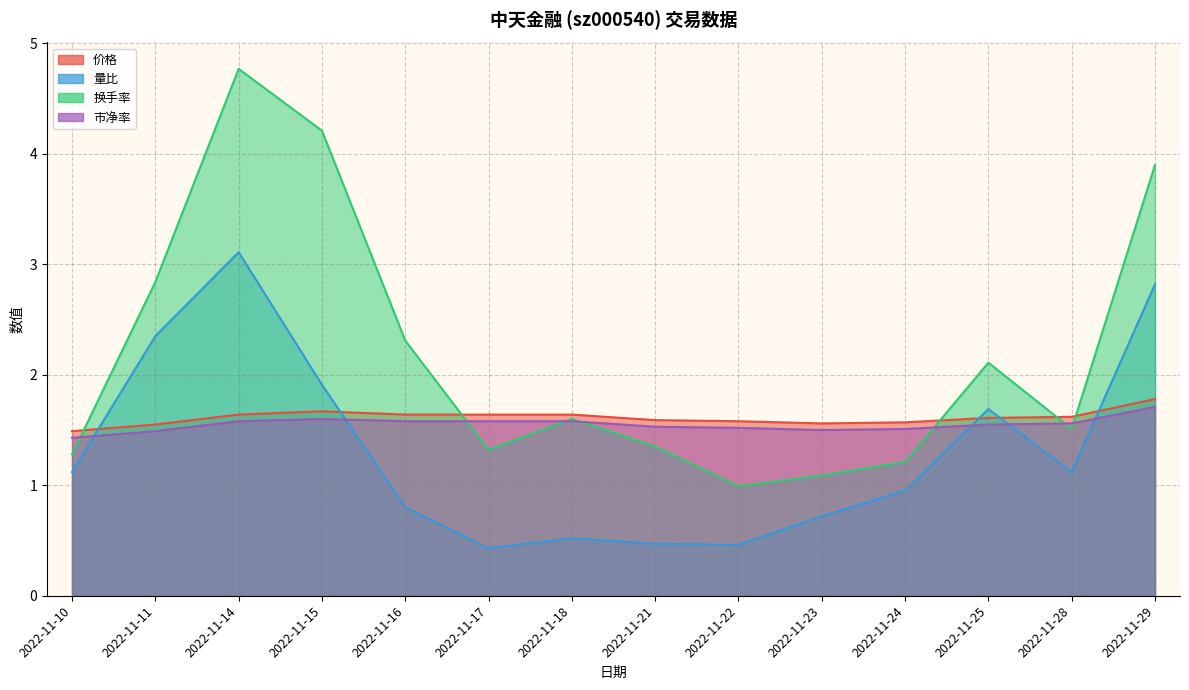

What is the difference between the second highest and second lowest values in the 市净率 series?

0.1